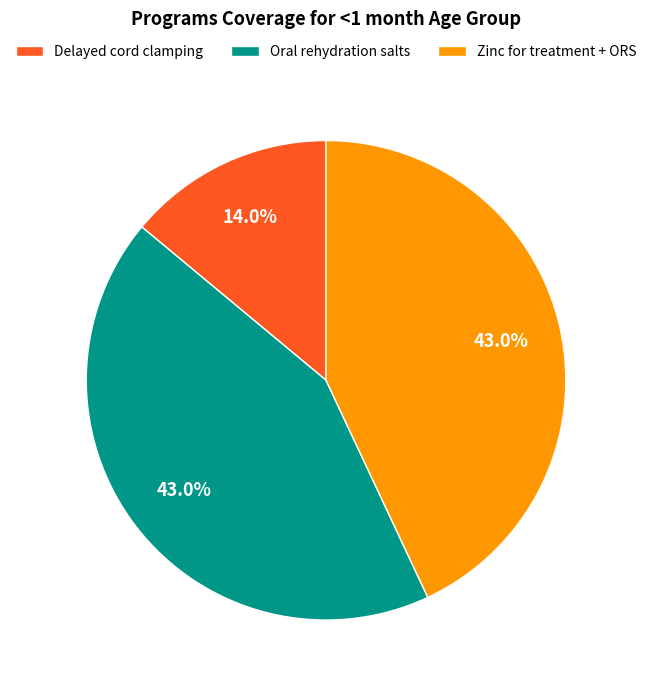

To the nearest percent, what is the difference between the largest and smallest slice percentages?

29%